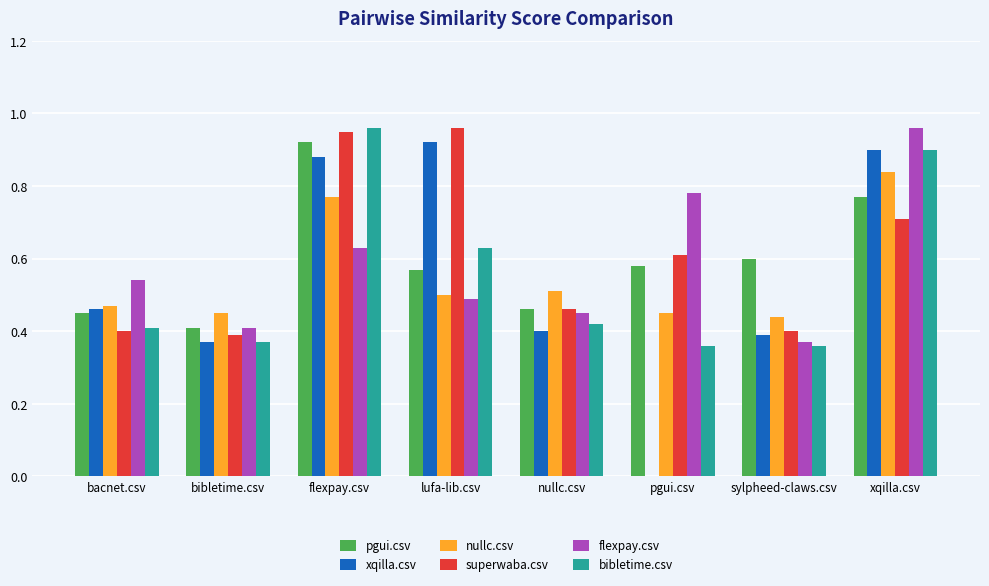

True or false: xqilla.csv has a value of 0.9 at xqilla.csv.

True